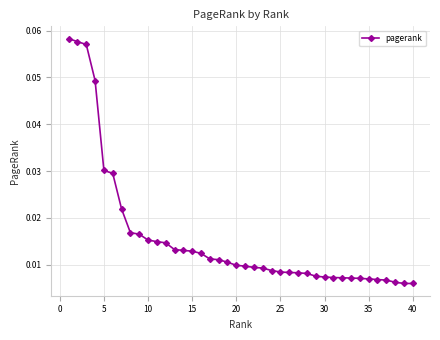

Count the values in the range 0 to 1.

40